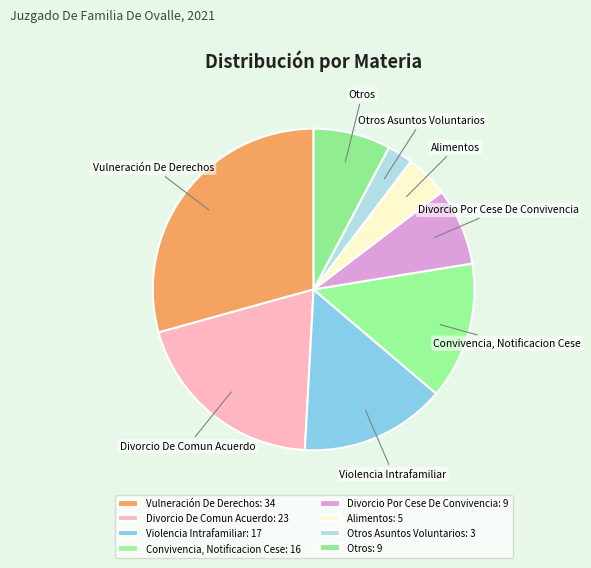

Is it true that Alimentos is 4% of the pie?

True